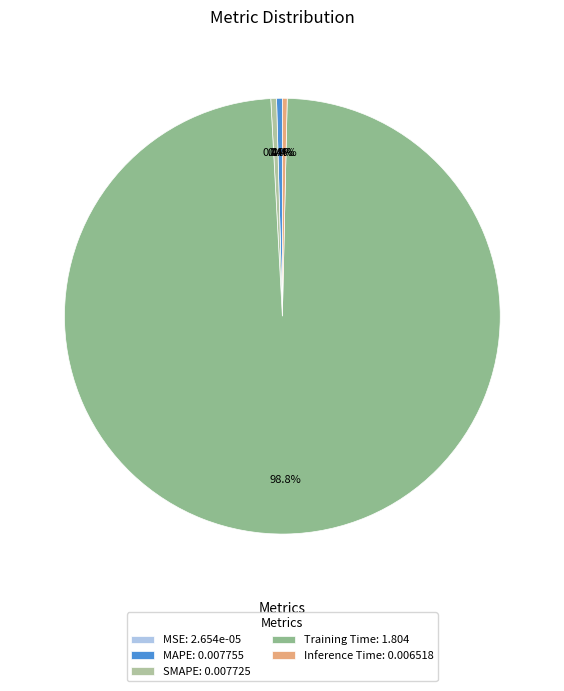

What percentage do MAPE and SMAPE together represent?

0.8%